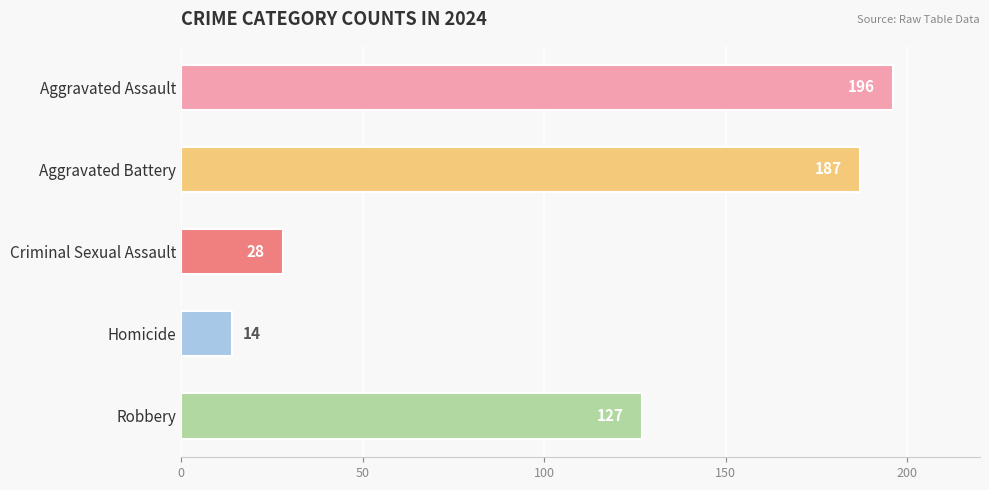

What is the average value?

110